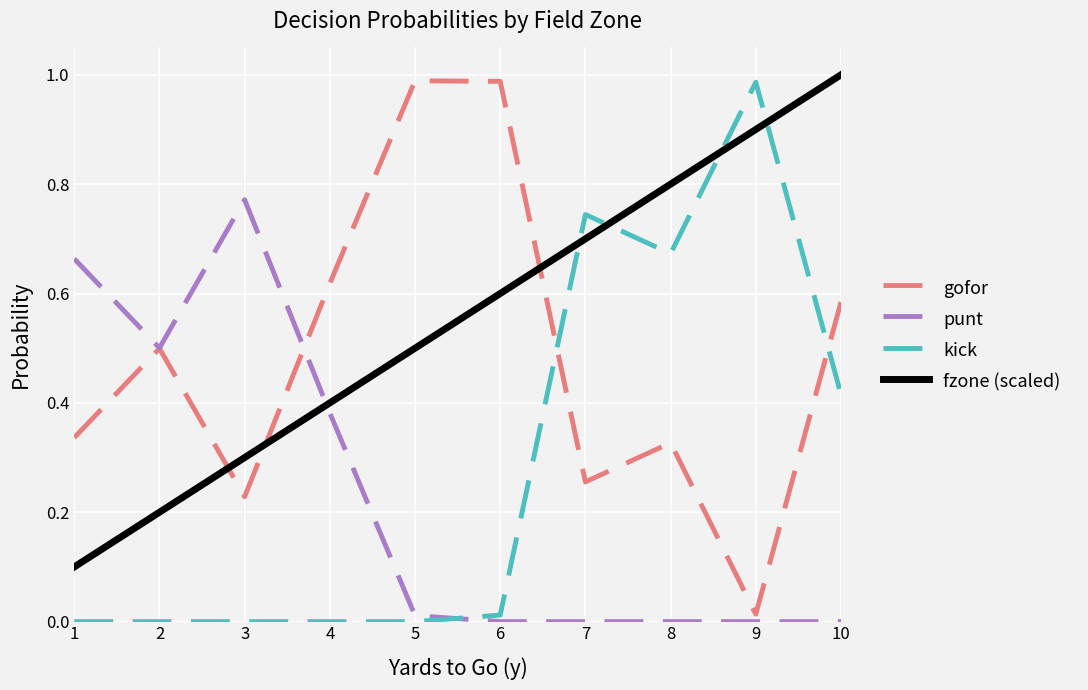

The fzone (scaled) series shows 0.1 at 2. True or false?

False